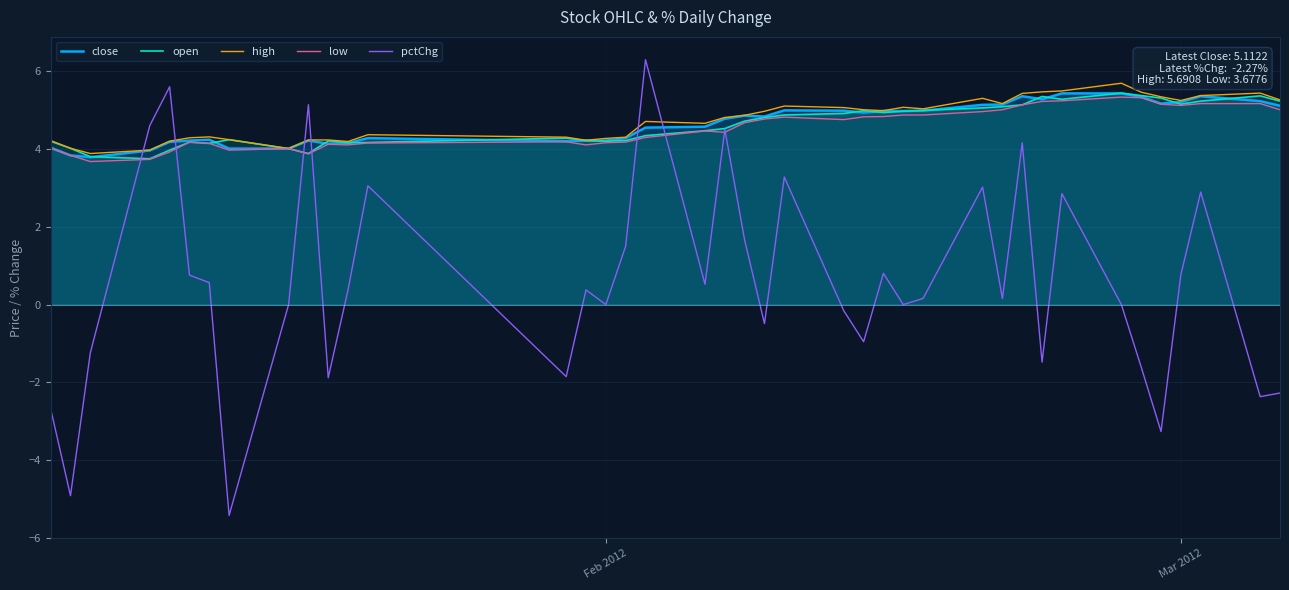

What is the minimum value shown in the chart?

-5.4